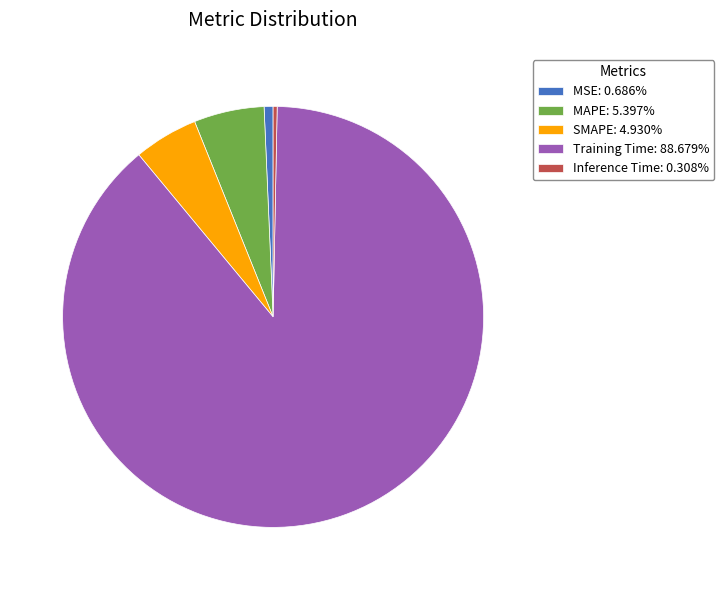

Is the sum of MAPE: 5.397% and MSE: 0.686% greater than half?

No